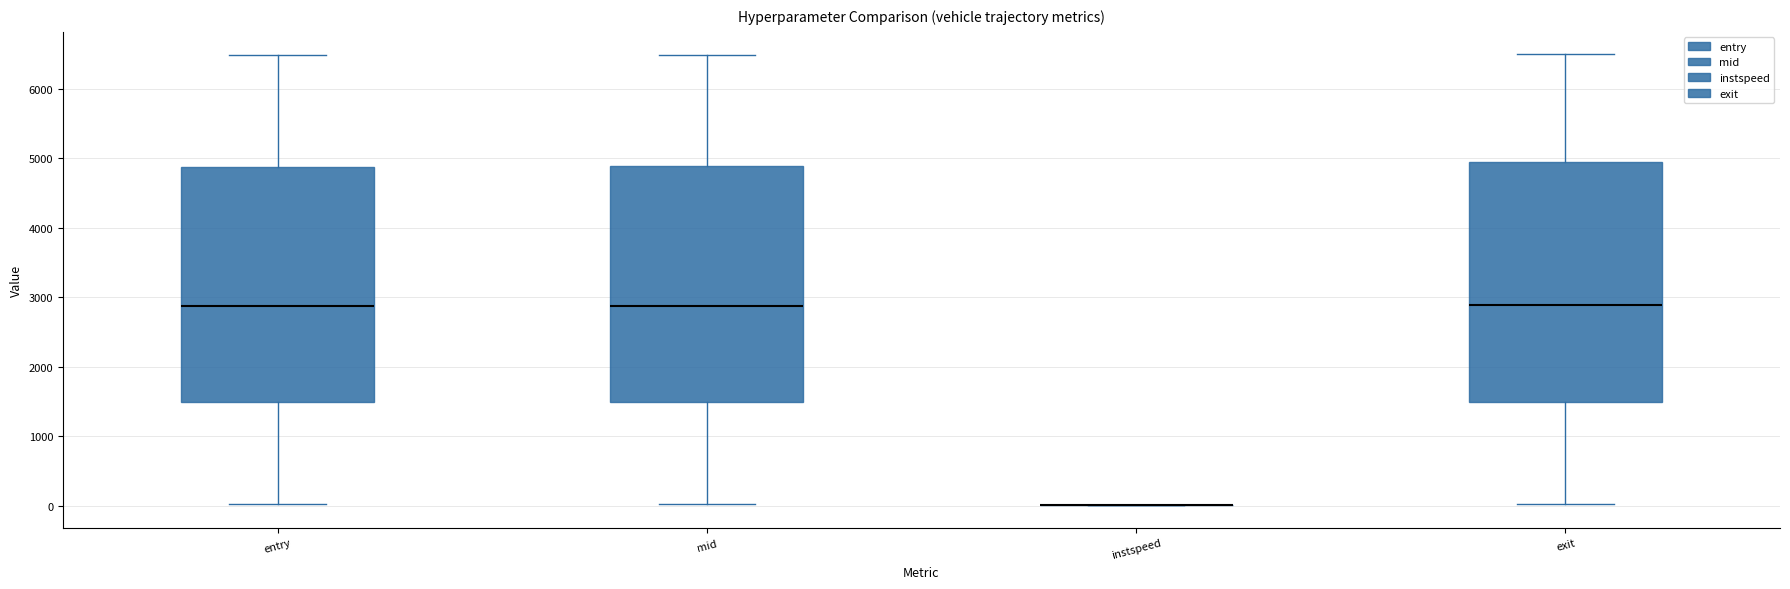

Reading left to right, read every box against the y-axis: the position of its median line, the range the box covers, and the ends of its whiskers. The values are not printed on the chart, so give them approximately, as read against the axis.

entry: median 2900, box 1500 to 4900, whiskers 0 to 6500
mid: median 2900, box 1500 to 4900, whiskers 0 to 6500
instspeed: box collapsed to a line at 0, whiskers 0 to 0
exit: median 2900, box 1500 to 4900, whiskers 0 to 6500